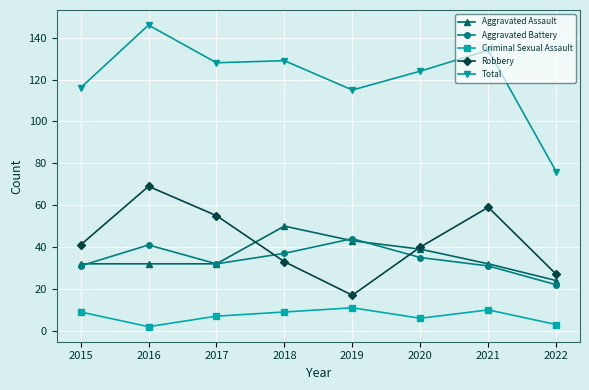

The value of Robbery at 2015 is 27. True or false?

False